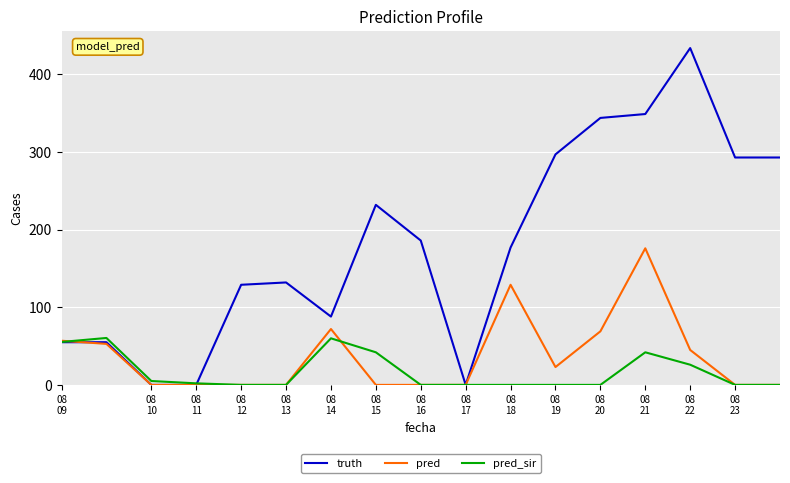

Which series has the largest range (max minus min)?

truth